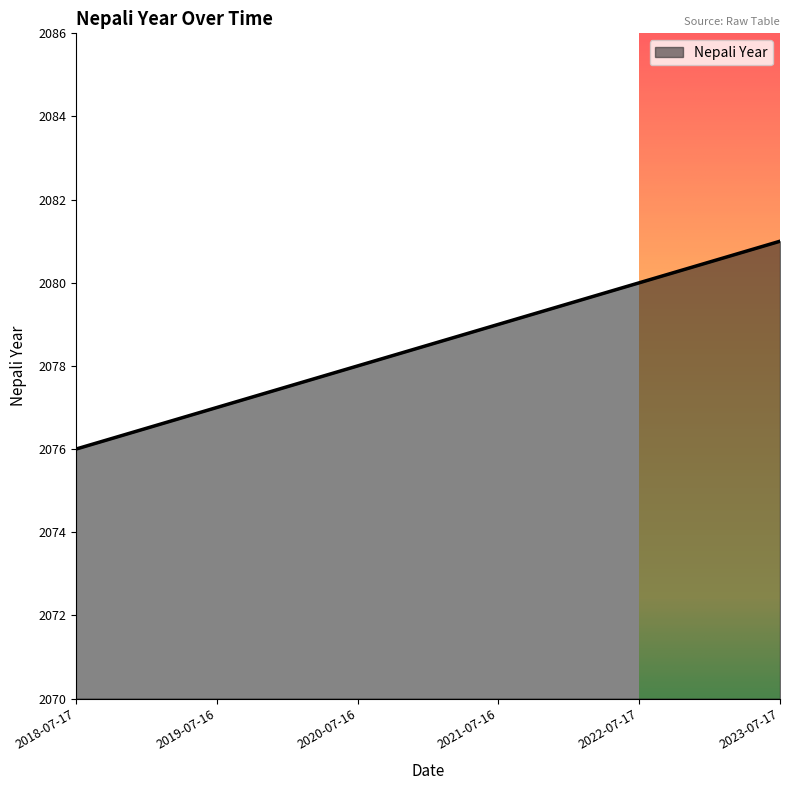

The chart shows a value of 3371 at 2023-07-17. True or false?

False